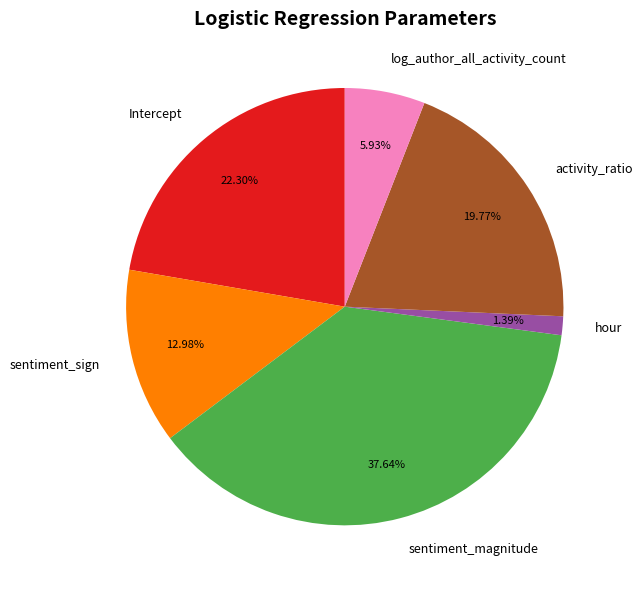

How many segments does this pie chart have?

6